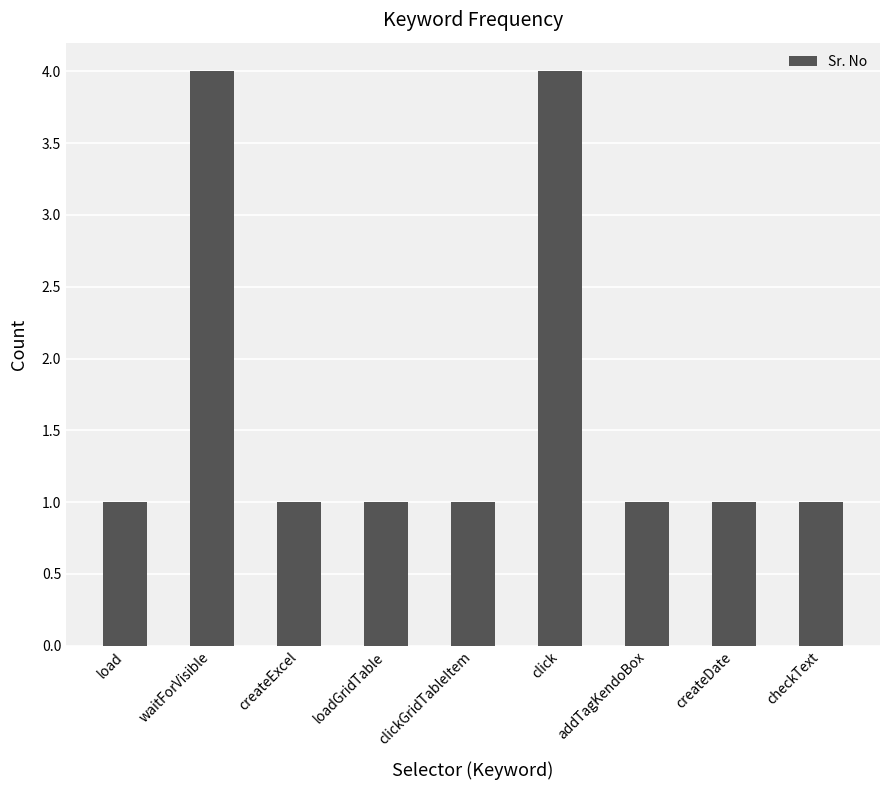

What is the label of the 8th bar from the right?

waitForVisible